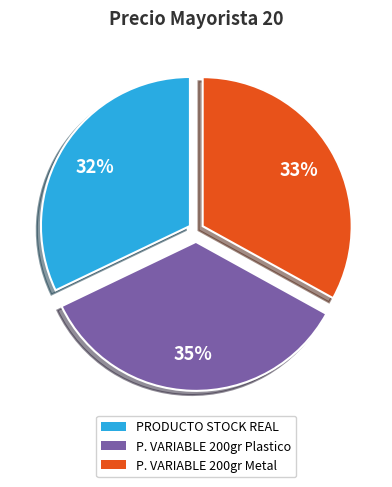

Does any single category account for the majority?

No